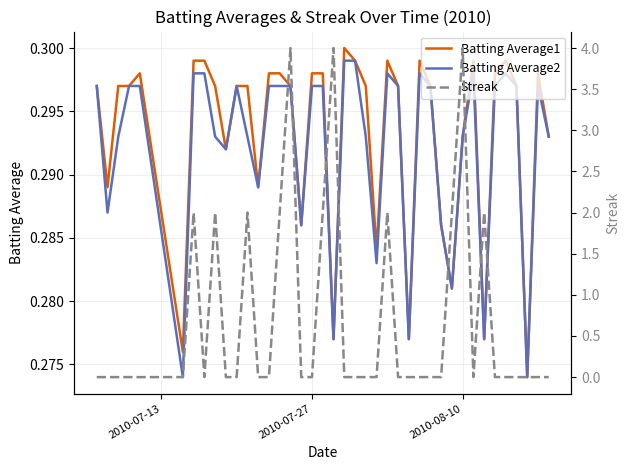

Is it true that Batting Average1 equals 0.5 at 9?

False